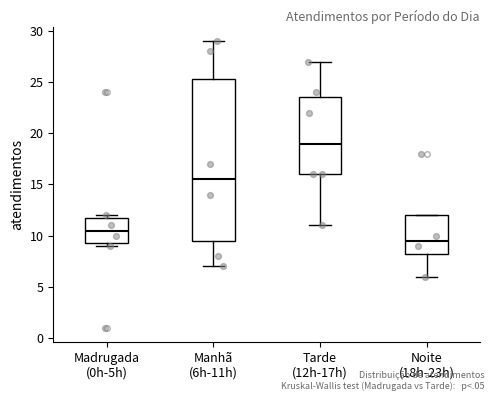

Which box's median line is the lowest?

Noite (18h-23h)